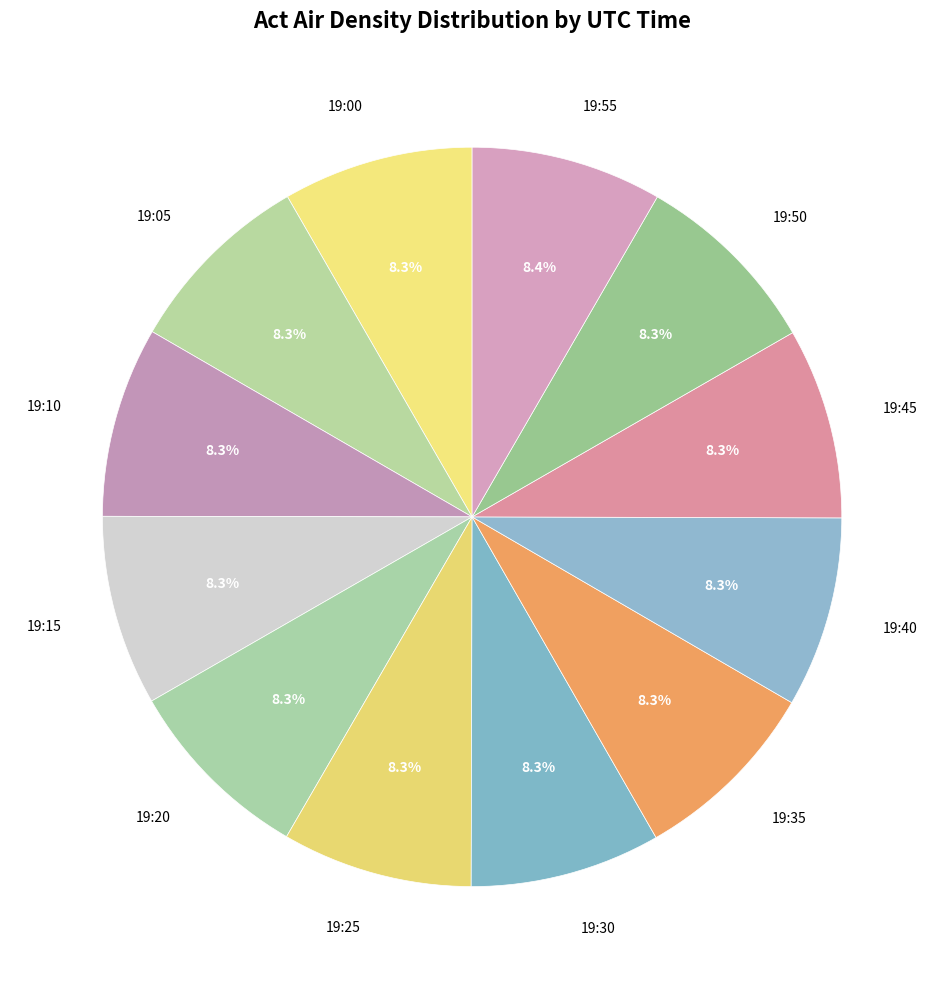

What is the ratio of the value at 19:40 to the value at 19:55?

1.0